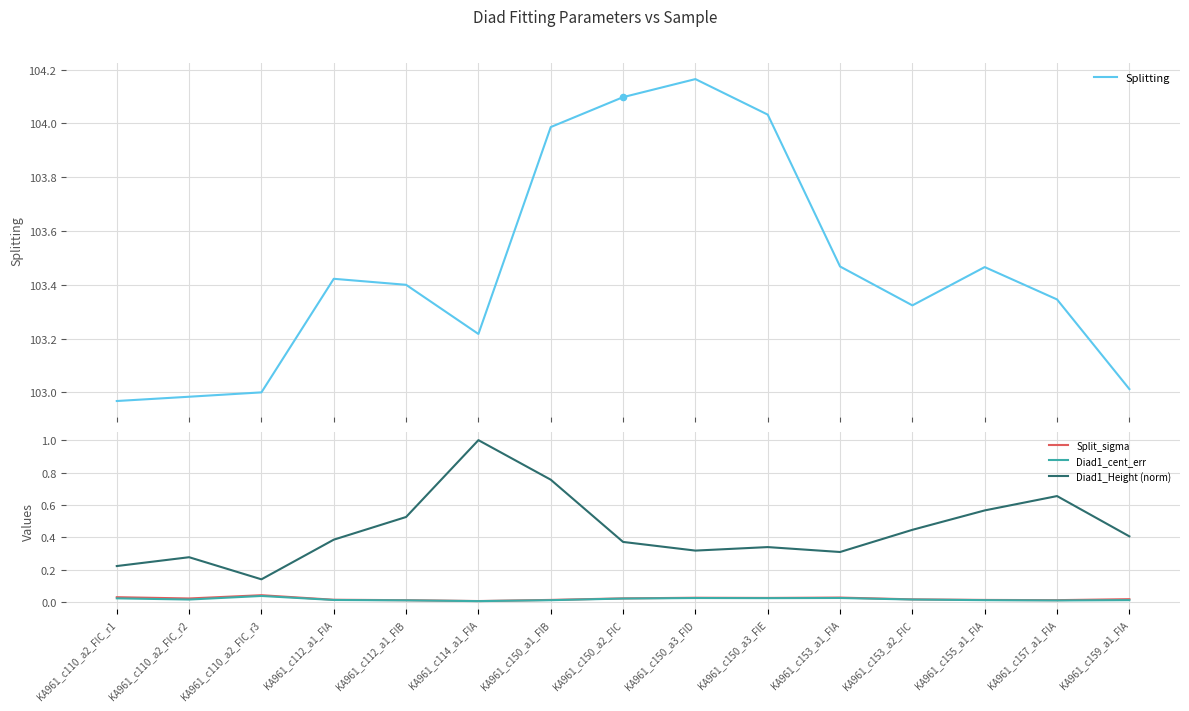

At which category is the sum across all series the highest?

KA961_c150_a1_FIB